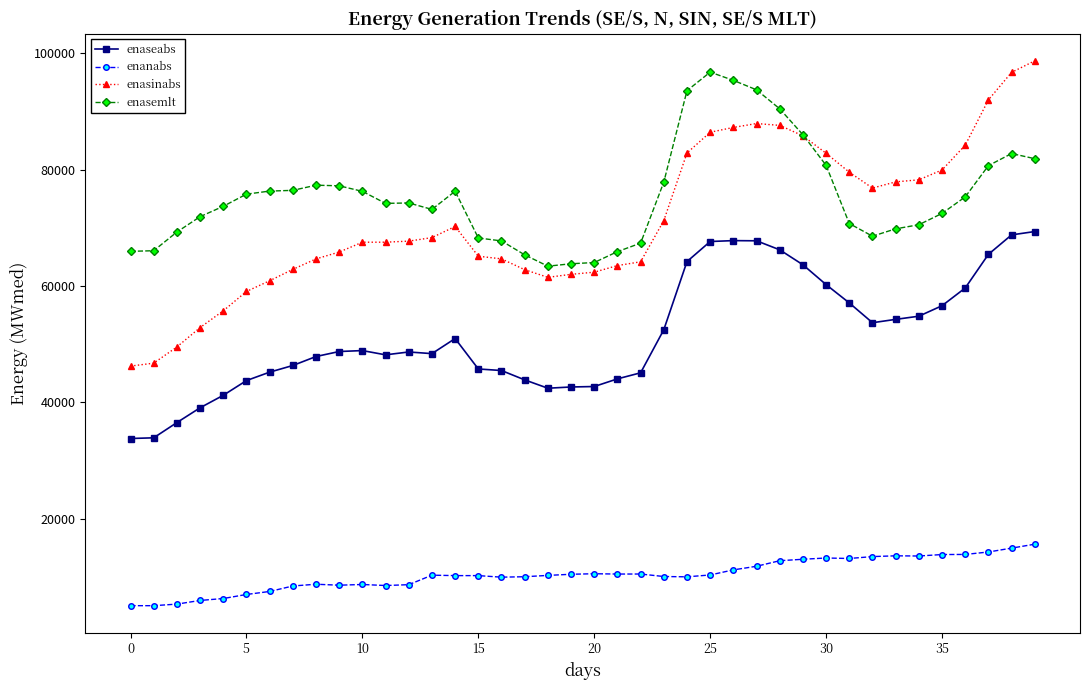

True or false: enanabs and enasinabs cross at least once.

False